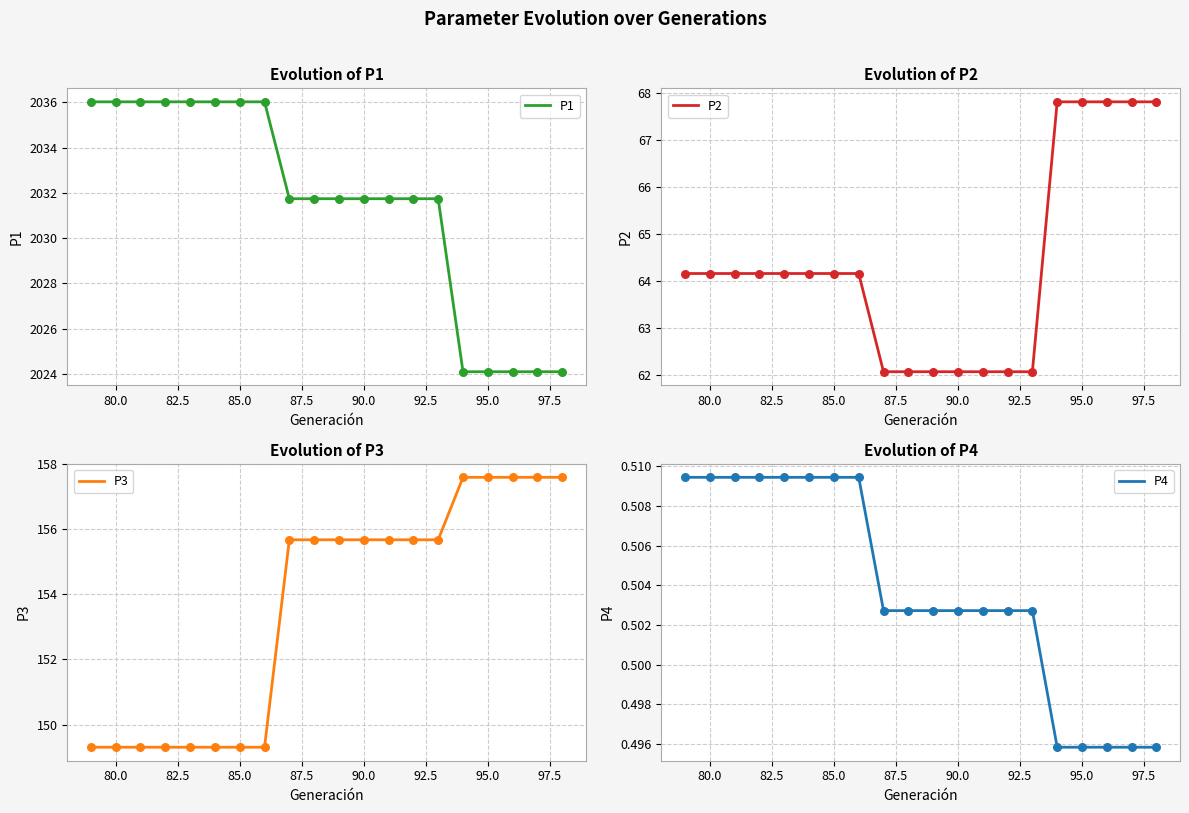

What are all the series names shown in the legend?

P1, P2, P3, P4